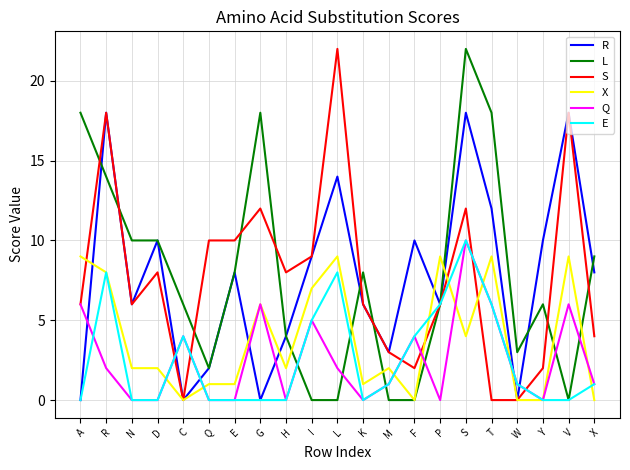

Is it true that Q equals -3 at K?

False